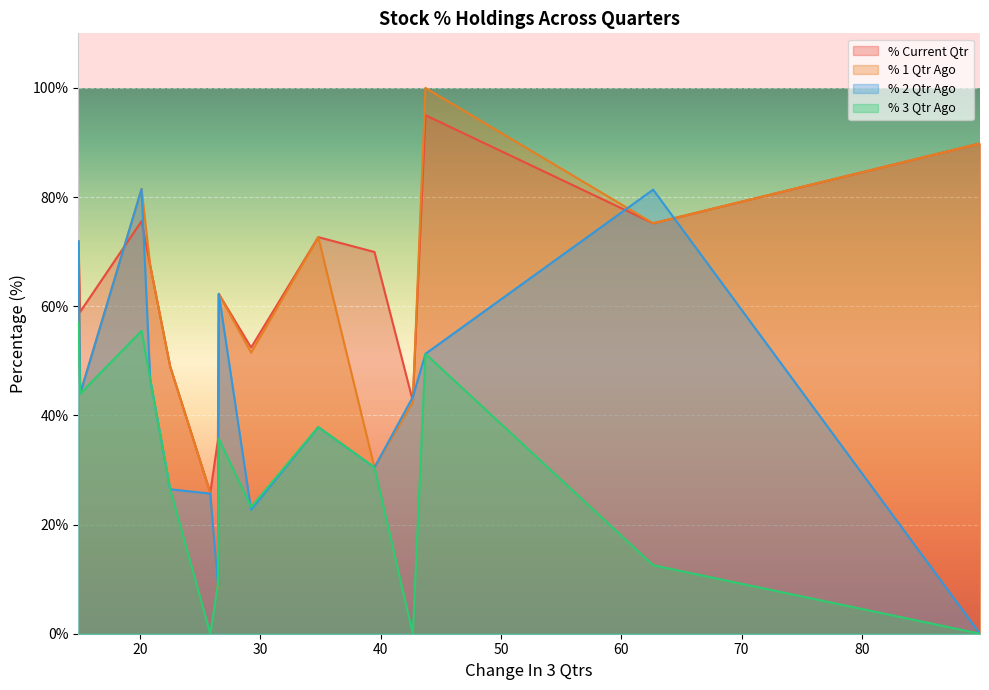

Which series has the widest spread of values?

% 1 Qtr Ago